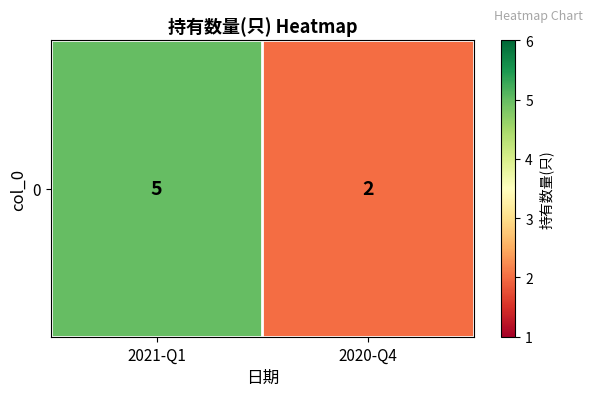

What is the difference between the maximum and minimum values?

3